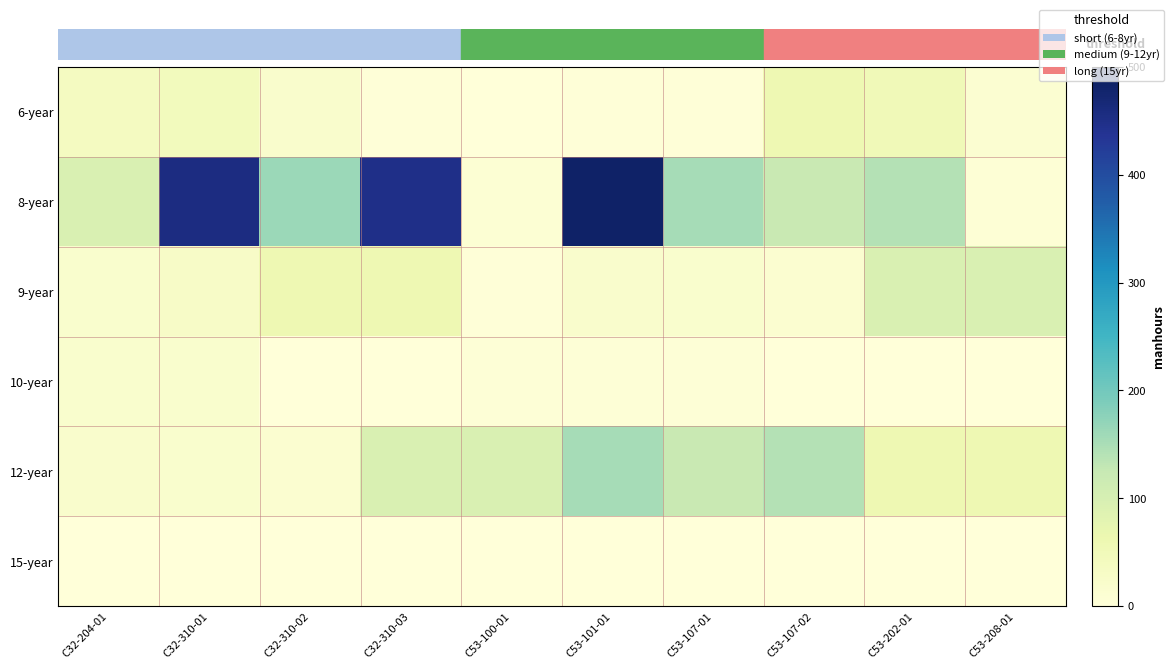

What is the total value across all series at C53-101-01?

663.1